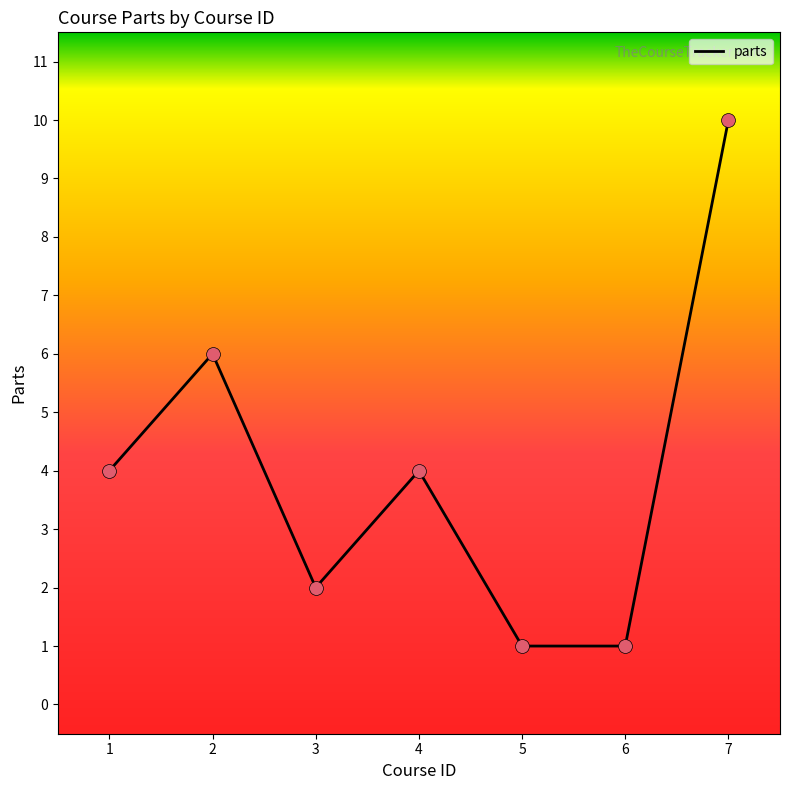

Approximately how many times larger is the value at 3 compared to 6?

2.0